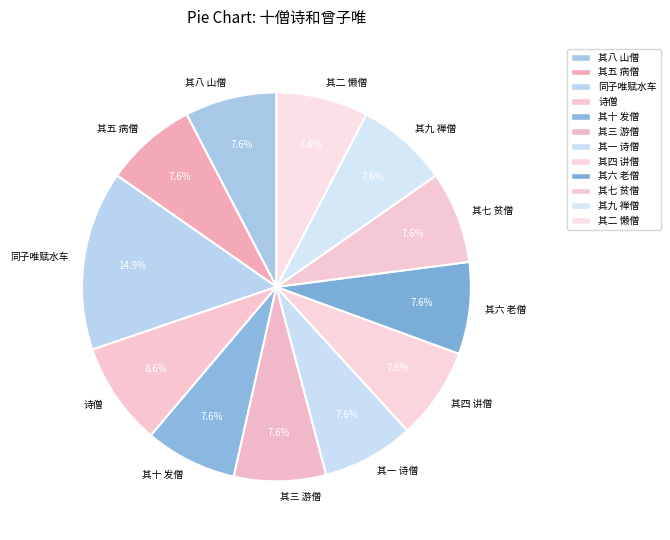

Does 其五 病僧 account for over 50% of the chart?

No